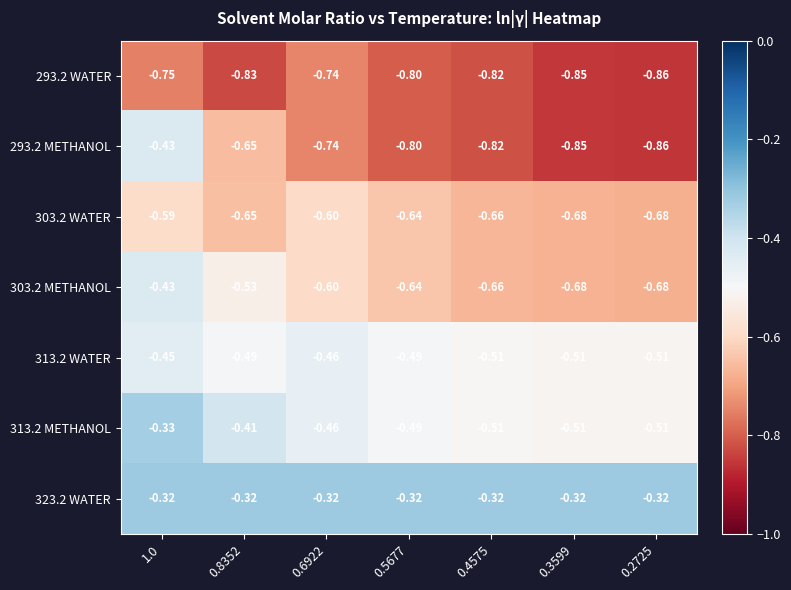

Is the value of 313.2 METHANOL at 0.4575 greater than the value of 303.2 METHANOL at 0.6922?

Yes